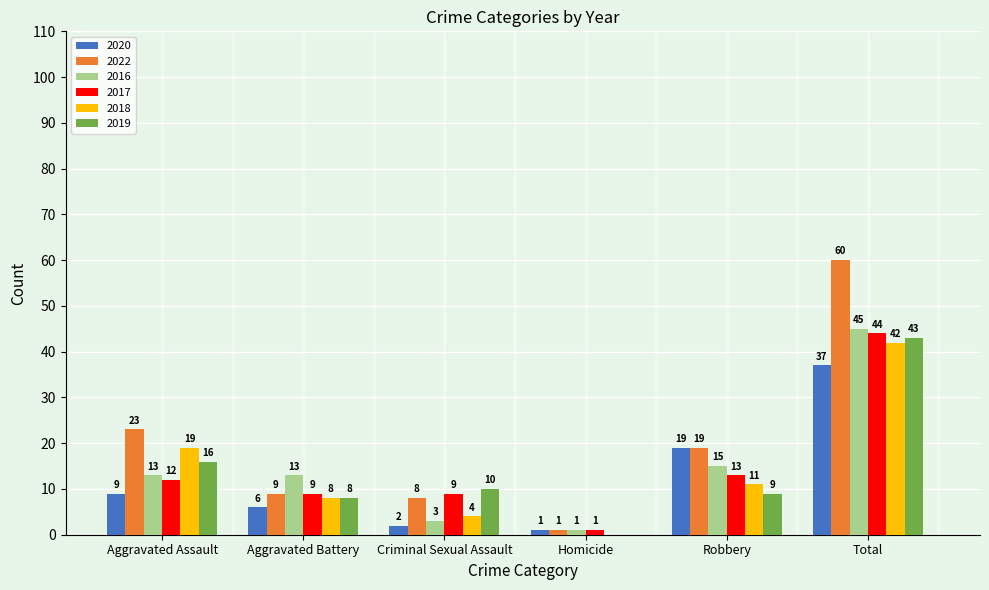

How many data points does each series have?

6